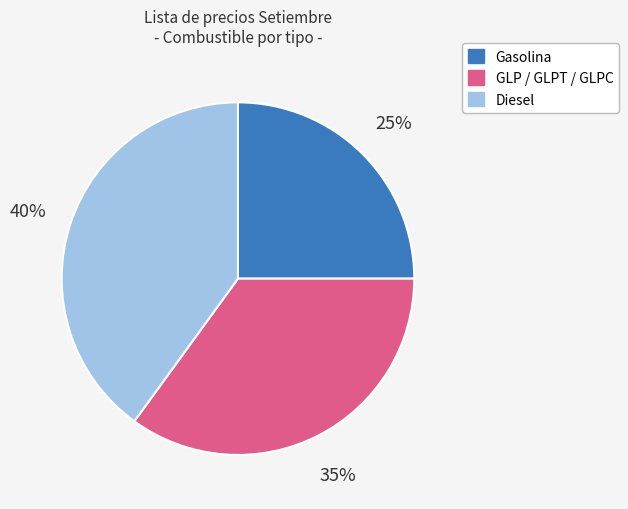

How many segments does this pie chart have?

3